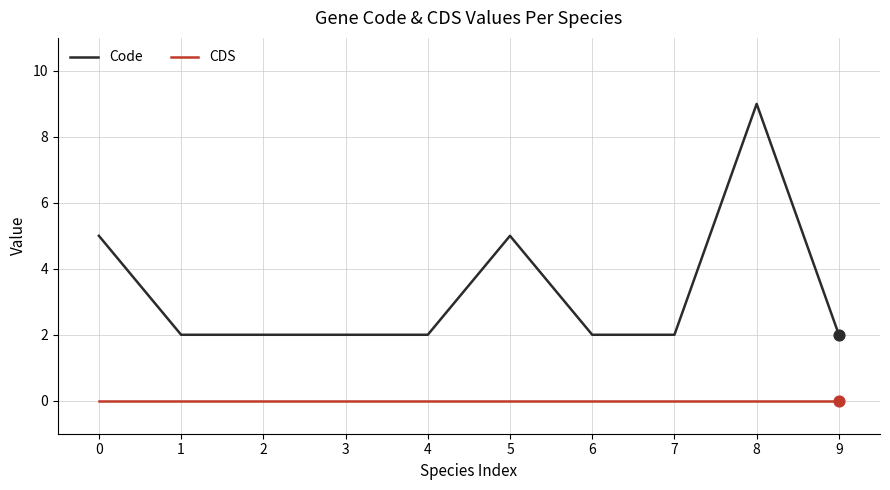

Which series has the largest total across all categories?

Code